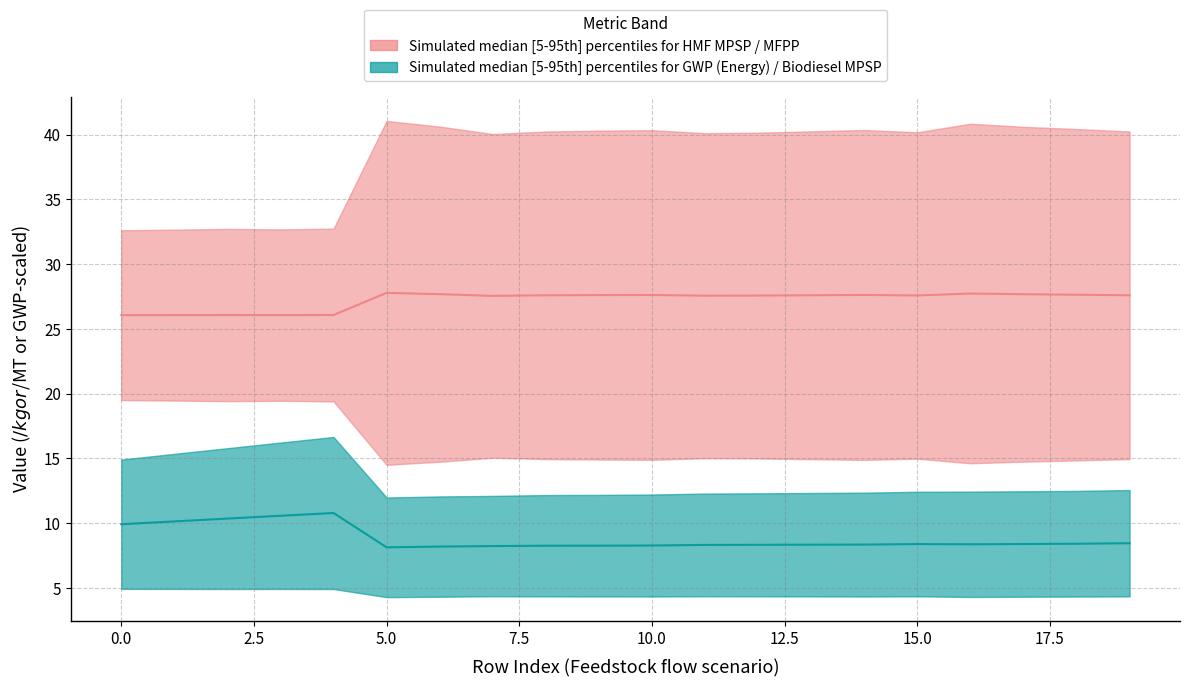

Reading right to left, list all the values displayed in this chart.

HMF MPSP [$/kg]: 27.6	27.6	27.7	27.7	27.6	27.6	27.6	27.6	27.6	27.6	27.6	27.6	27.6	27.7	27.8	26.1	26.1	26.1	26.1	26.1
MFPP [$/MT]: 8.4	8.4	8.4	8.4	8.4	8.3	8.3	8.3	8.3	8.3	8.3	8.3	8.2	8.2	8.1	10.8	10.6	10.4	10.1	9.9